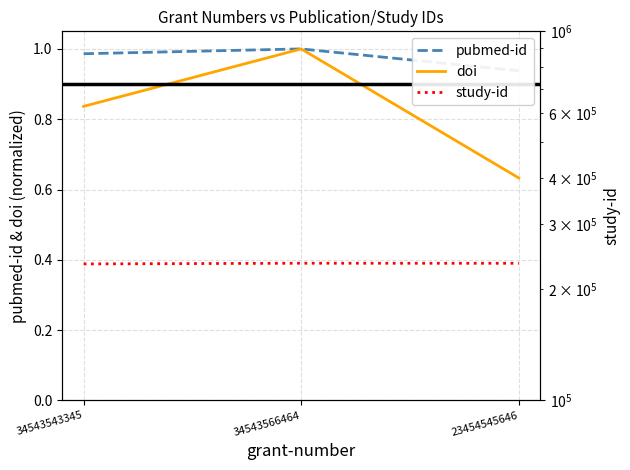

True or false: doi has a value of 0.9 at 23454545646.

False